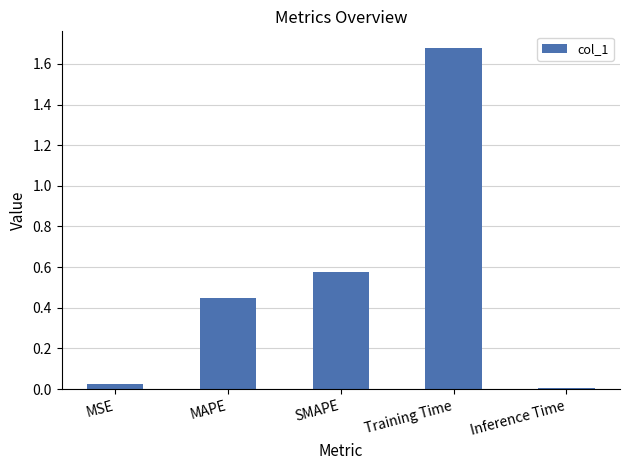

Are the bars horizontal?

No